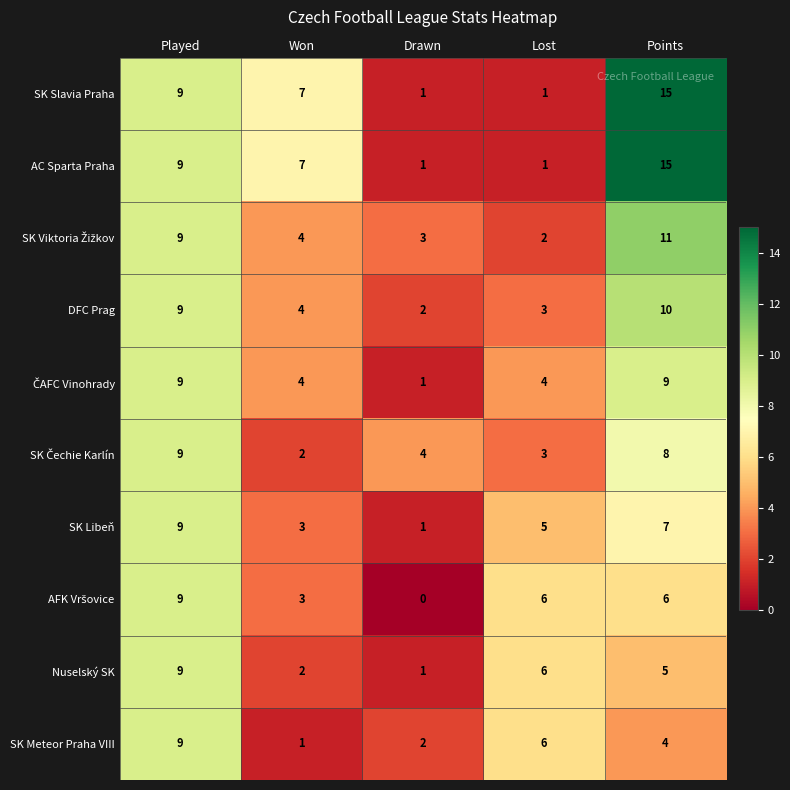

Where does the AC Sparta Praha series first go above 7?

Played